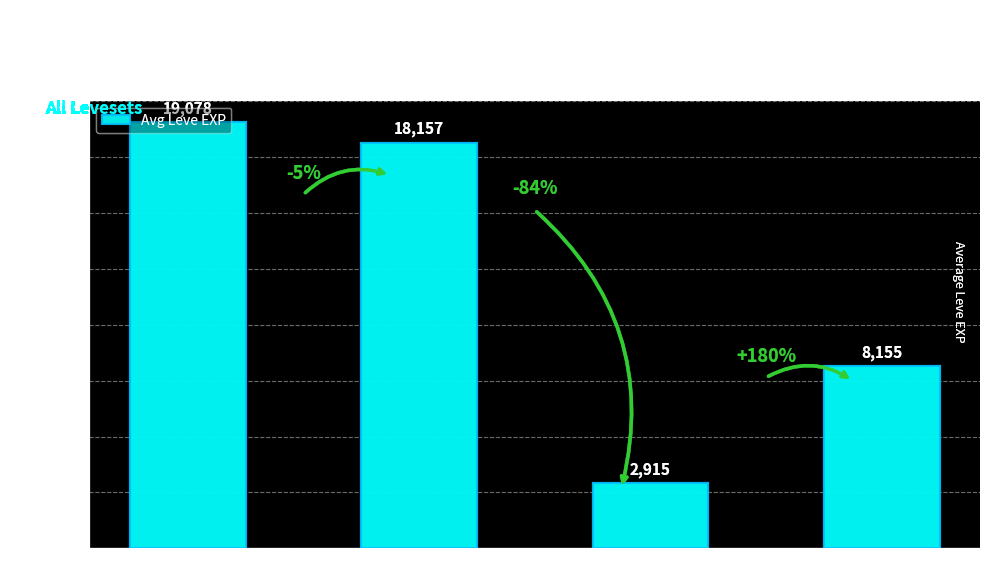

What is the sum of the values at Amount=3 and Amount=1?

37235